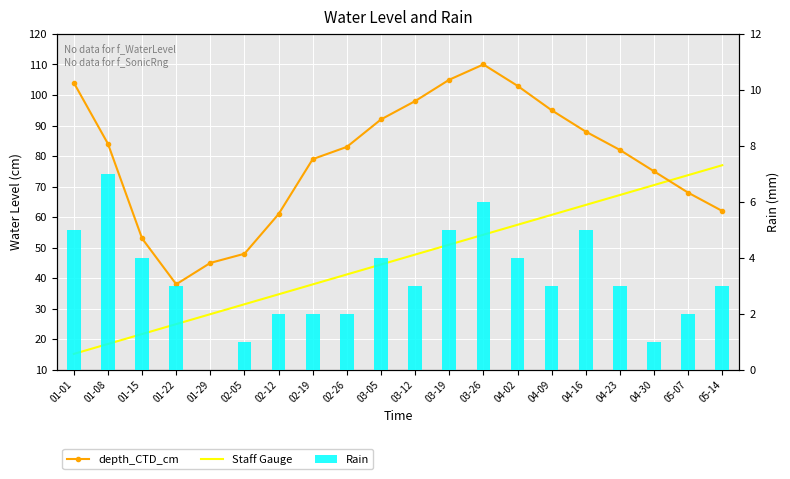

Between 01-08 and 05-07, which is larger?

01-08